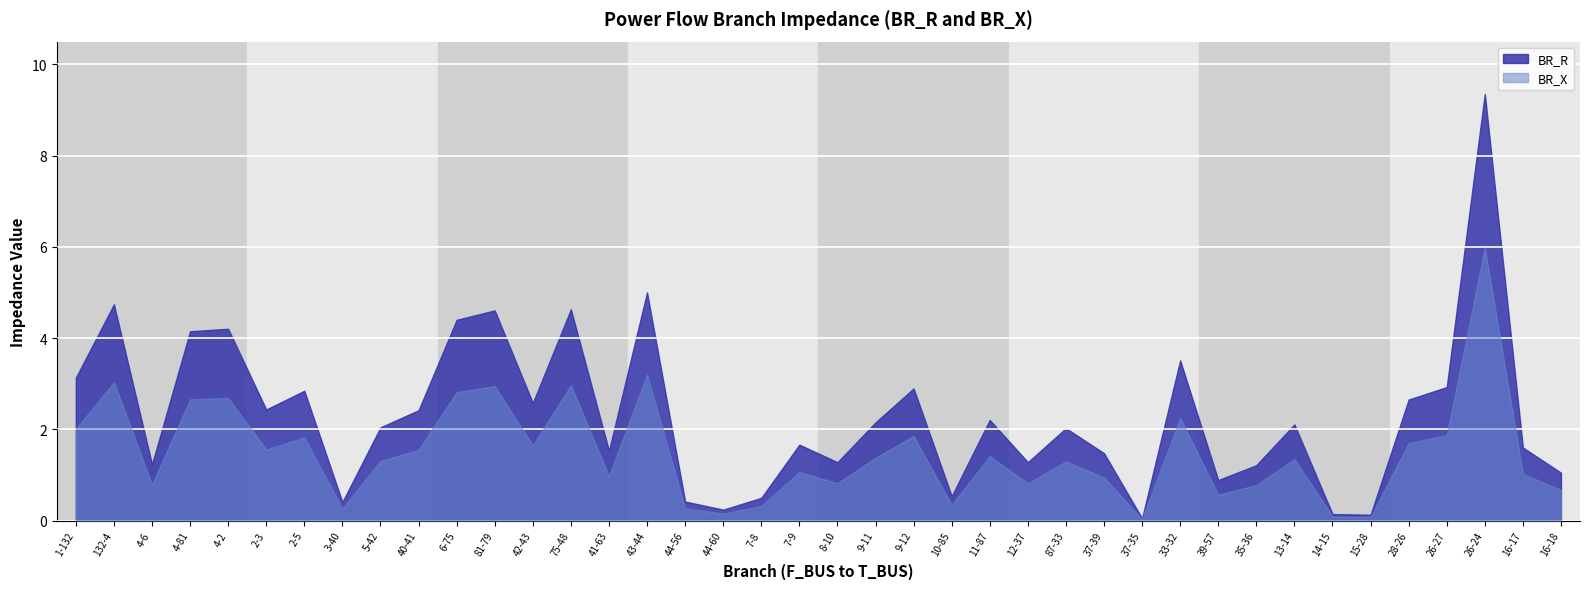

What is the sum of the BR_X values at 87-33 and 7-9?

2.4